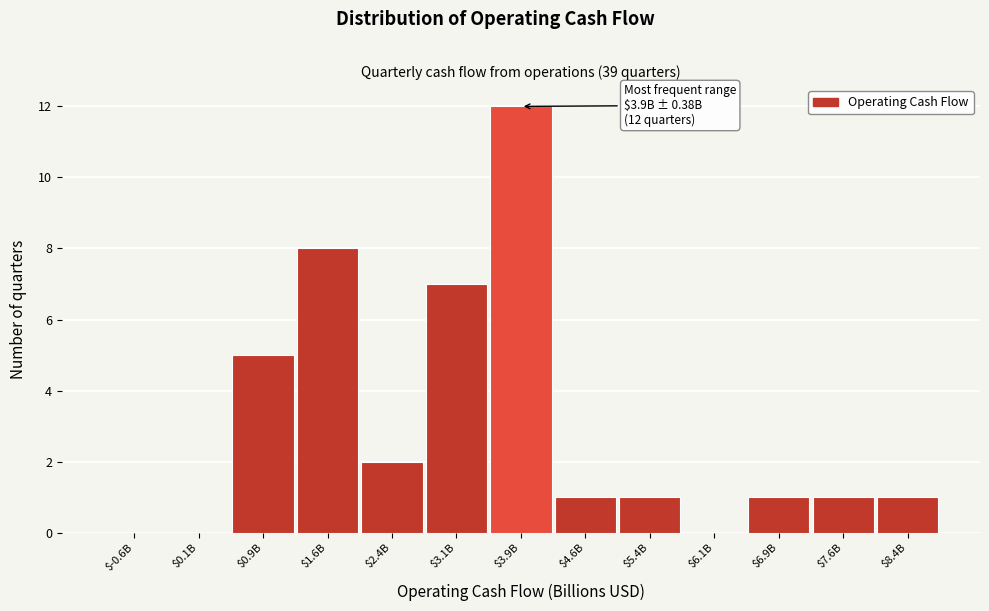

Which label corresponds to the largest value in the chart?

$3.9B